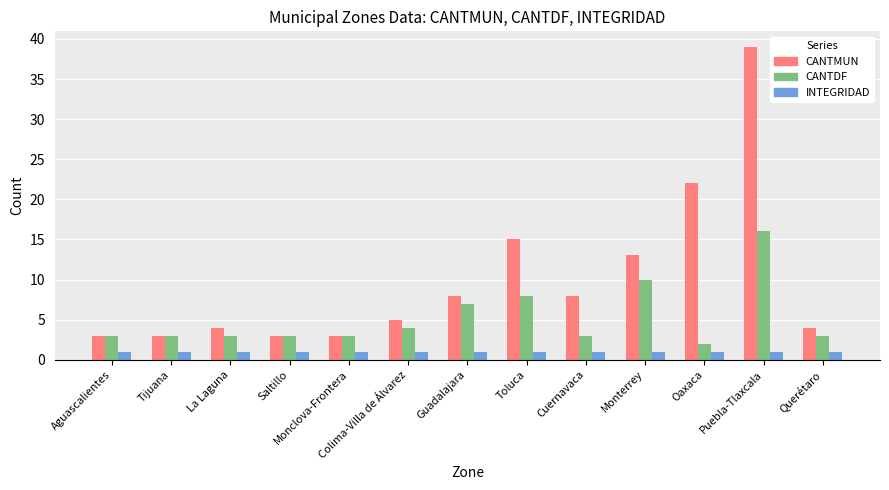

List the series in order of their peak value, lowest first.

INTEGRIDAD, CANTDF, CANTMUN